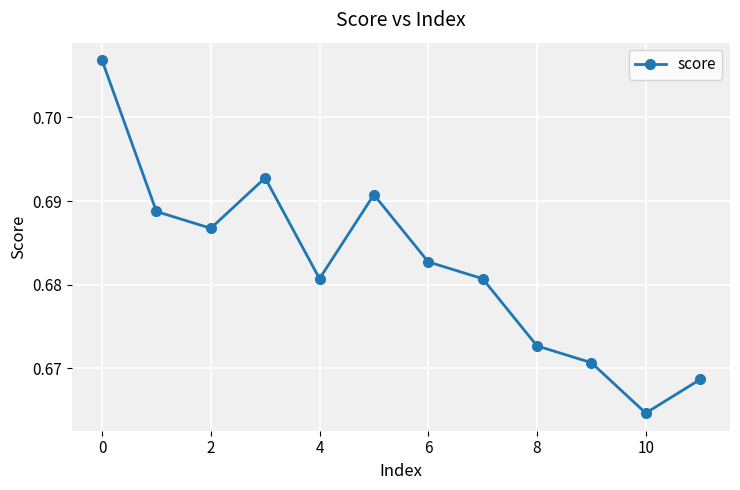

True or false: the data has more than 0 interior local peaks.

True